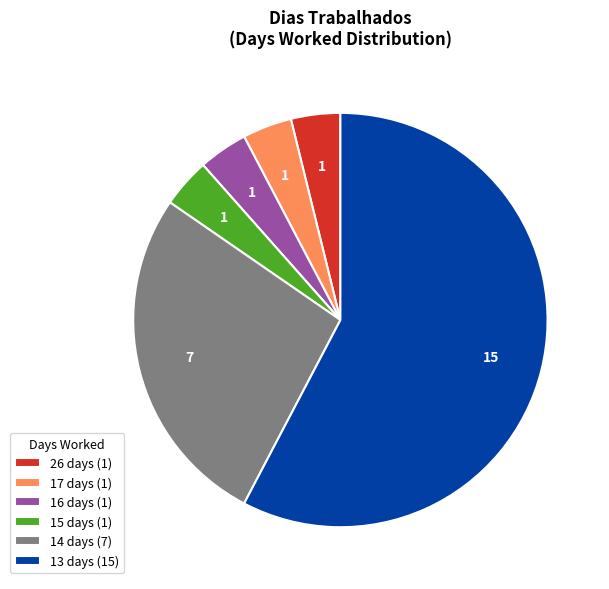

Which slice is the largest?

13 days (15)